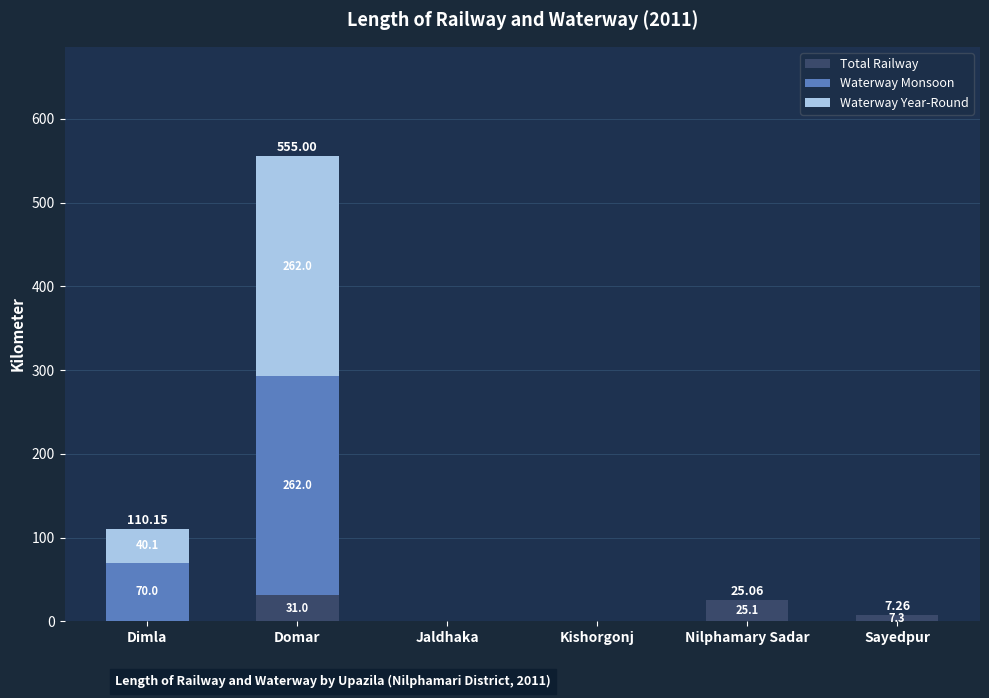

What is the total value across all series at Nilphamary Sadar?

25.1